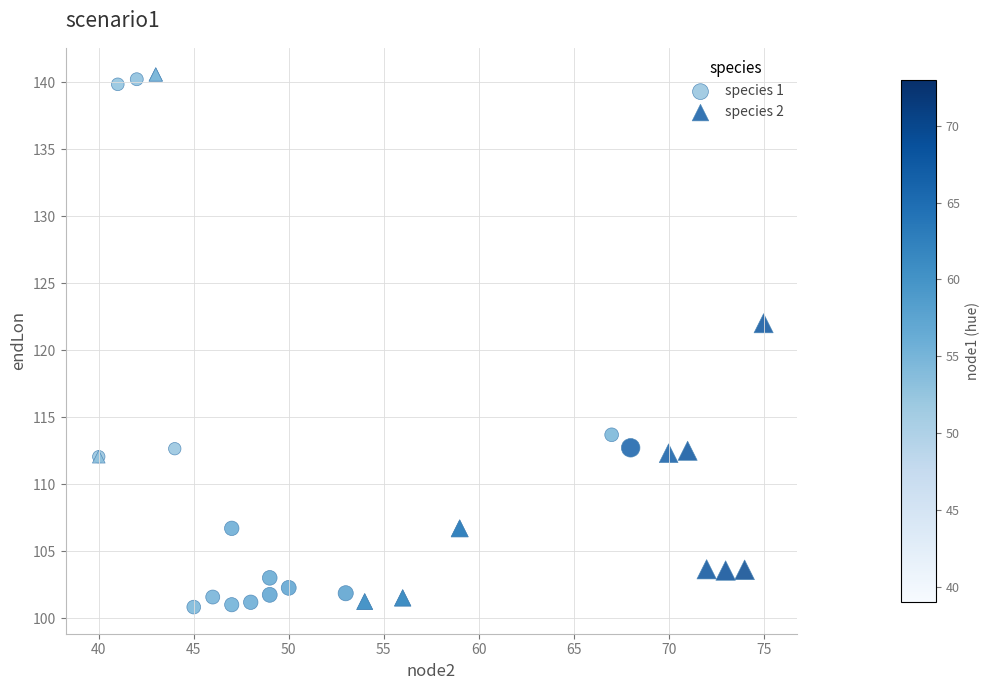

What are all the series names shown in the legend?

species 1, species 2